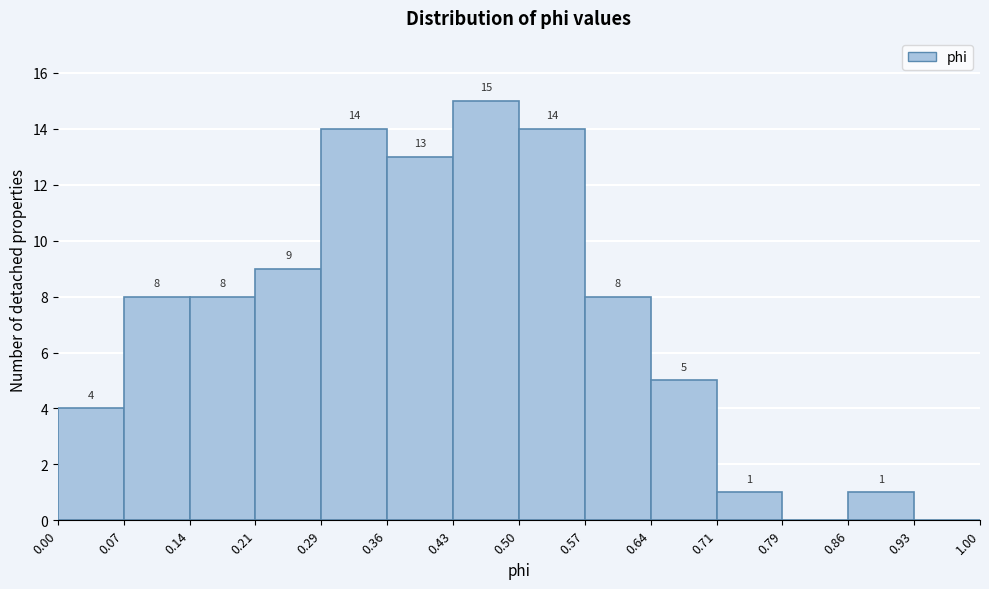

Which range on the x-axis has the tallest bar?

0.43 to 0.50